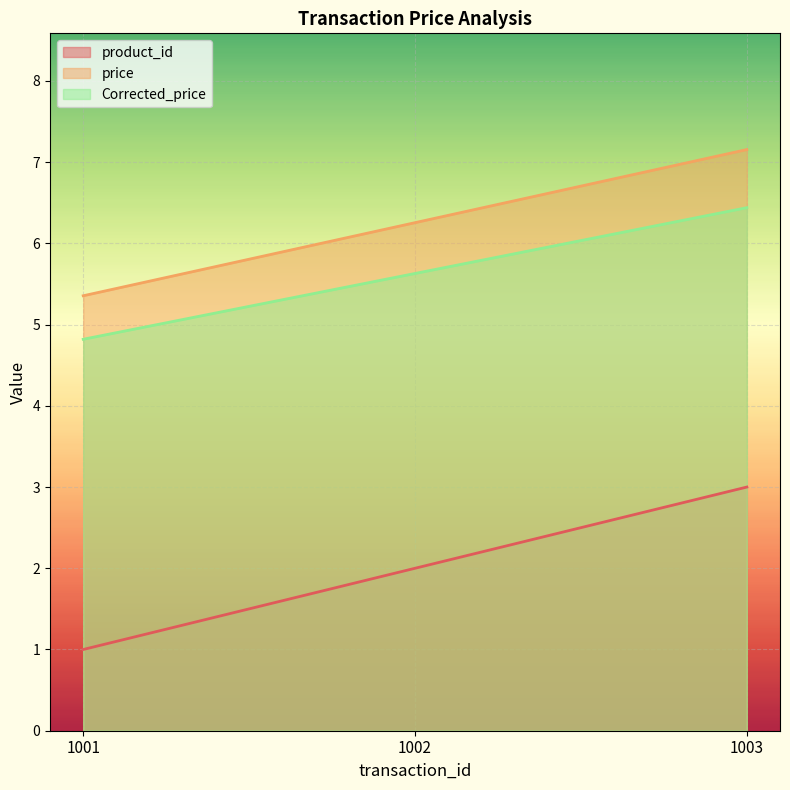

What is the maximum value for price?

7.2